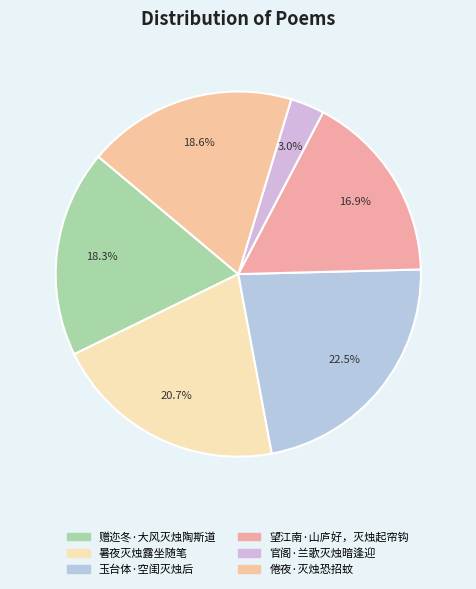

Is there a majority slice in this chart?

No